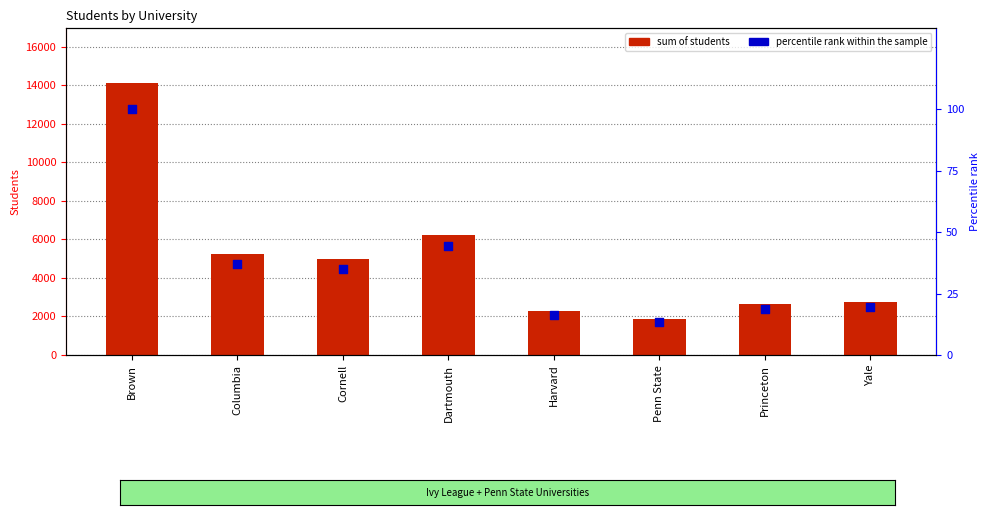

Which series contains the highest Y value?

Sum of STUDENTS